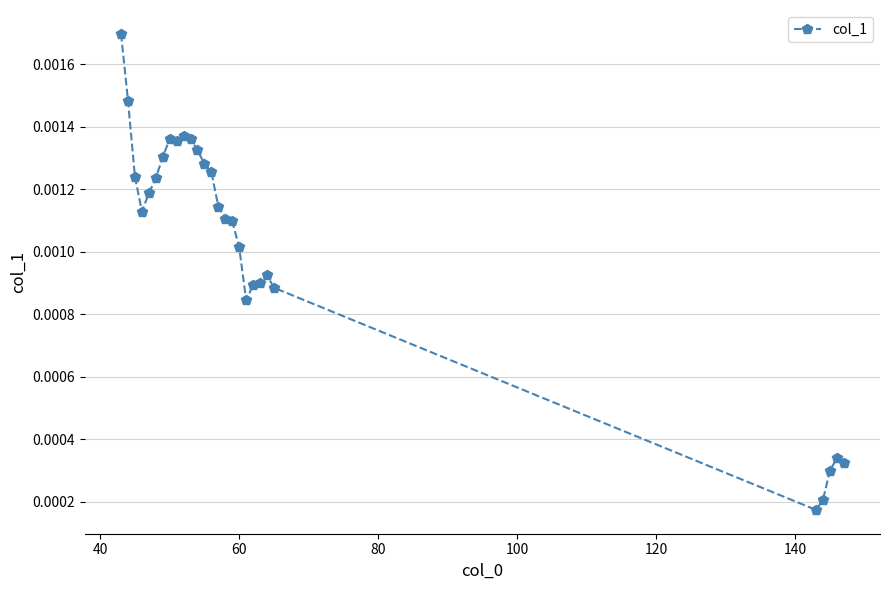

True or false: there are more than 1 points higher than both neighbors.

True